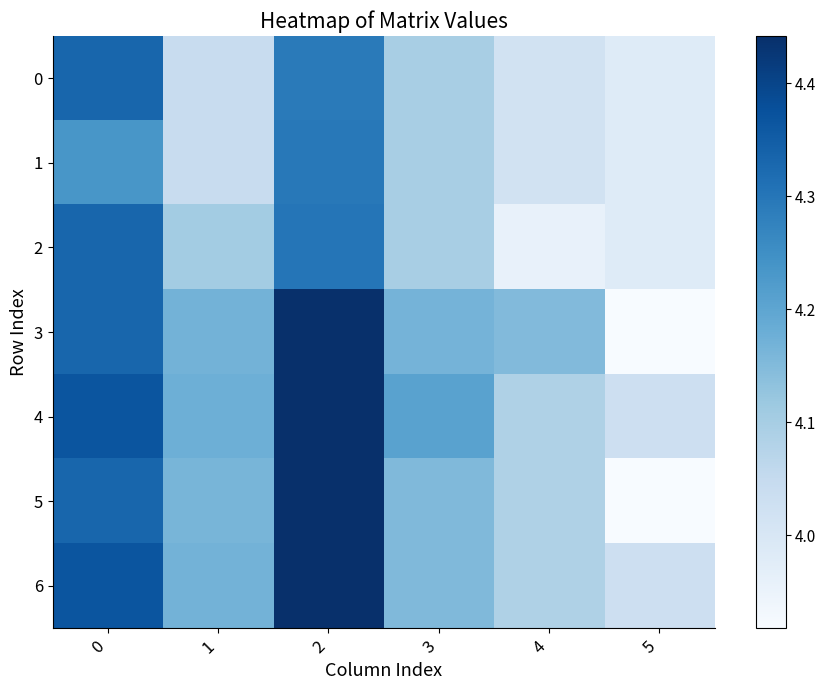

The value of 6 at 0 is 1.5. True or false?

False